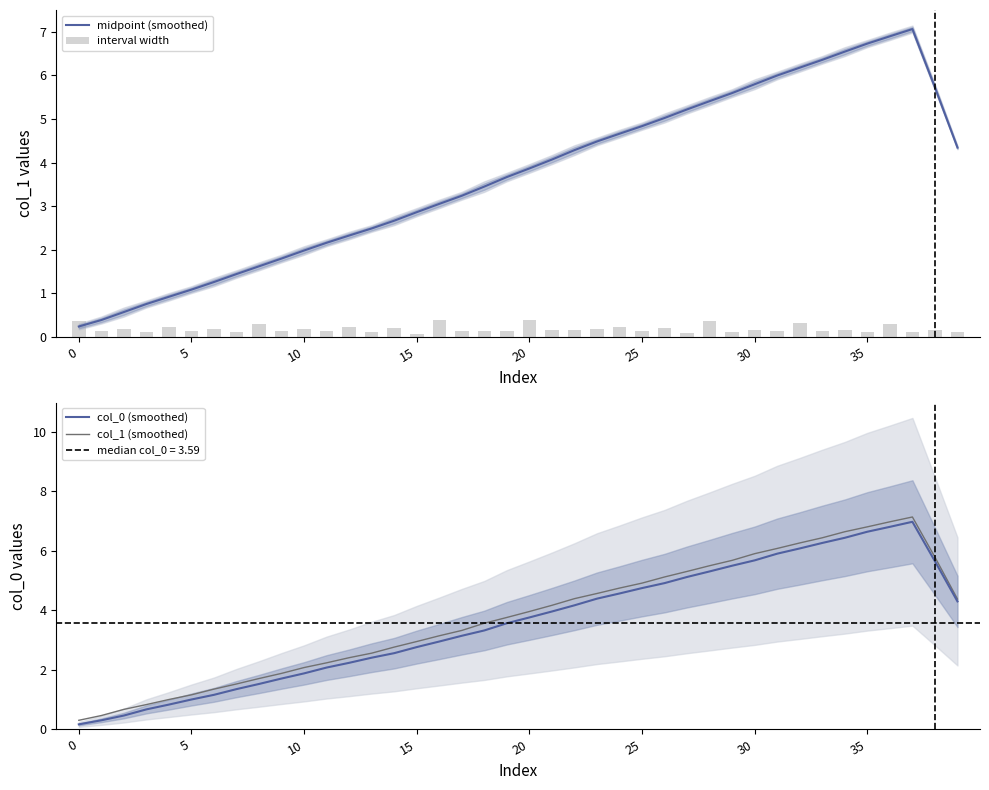

What is the value of the col_0 (smoothed) bar at the 13th from the left?

2.2